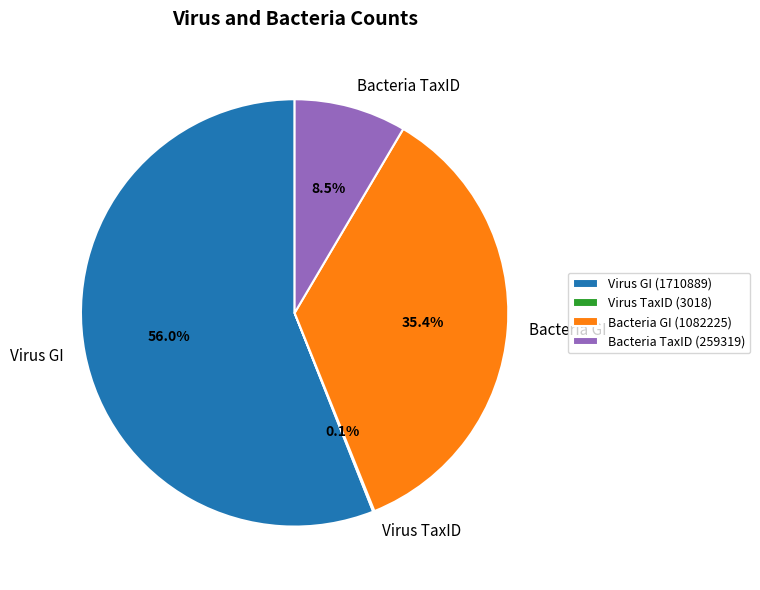

What is the majority slice?

Virus GI